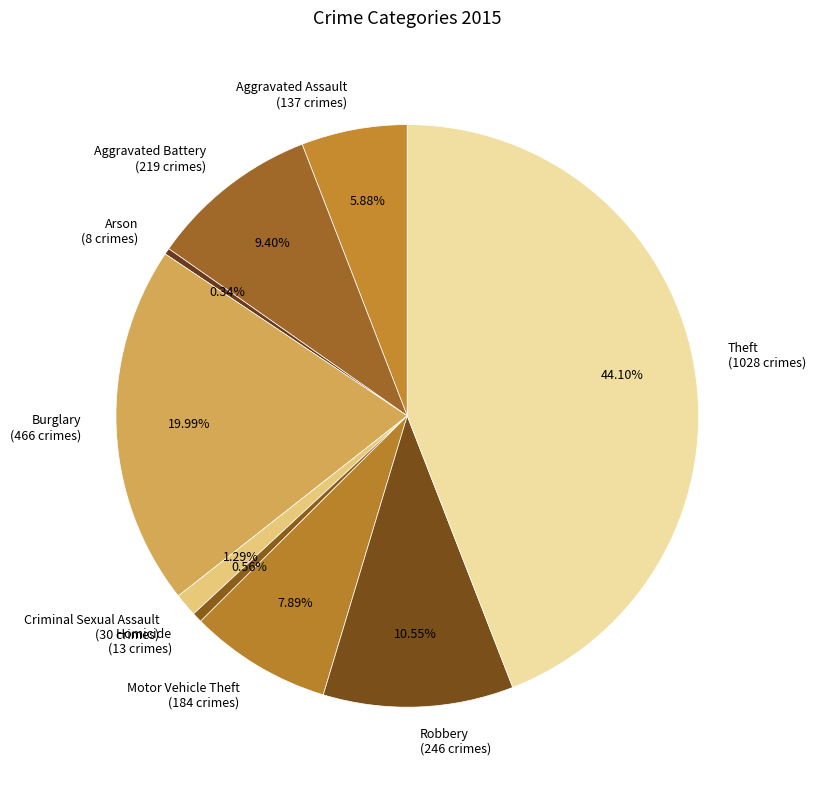

How many segments does this pie chart have?

9